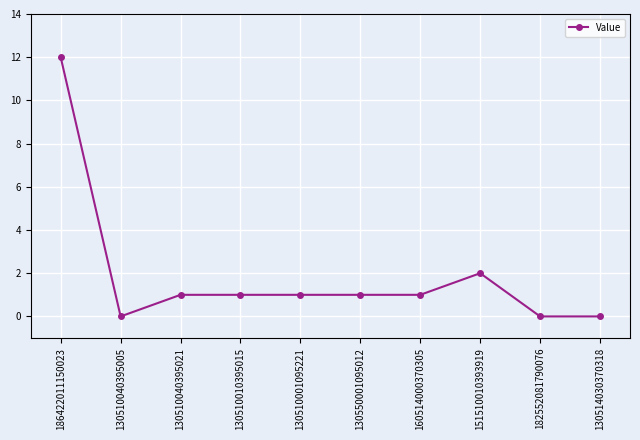

Is this an area chart (filled region under the line)?

No